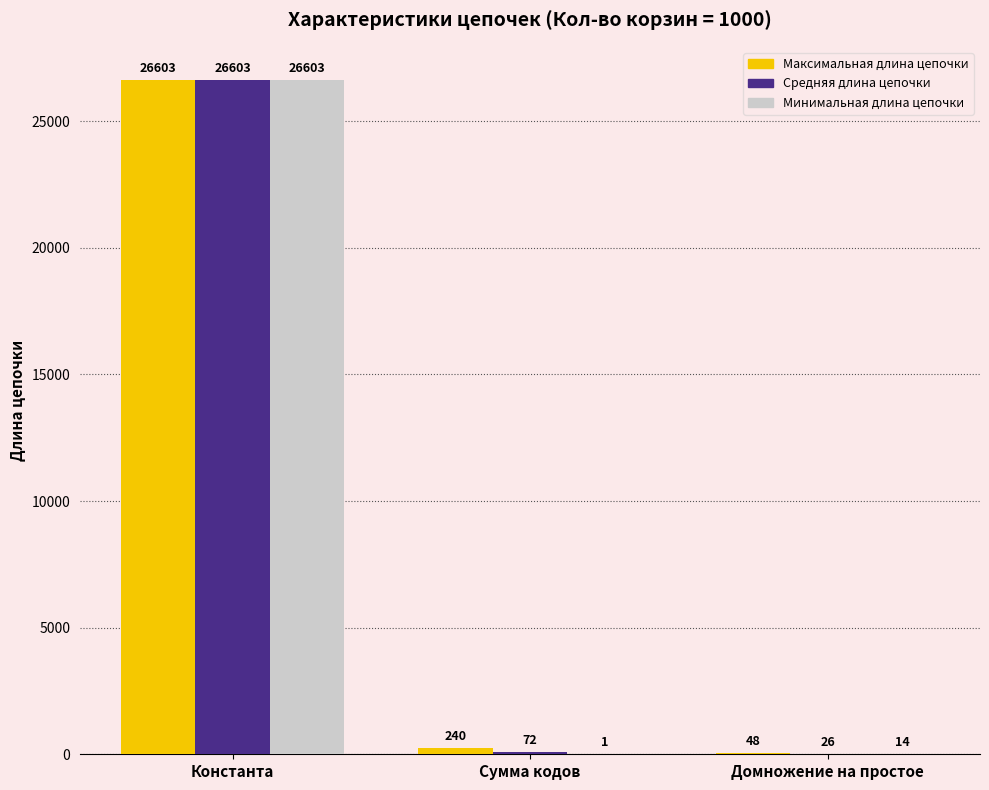

Which series has the largest total across all categories?

Максимальная длина цепочки